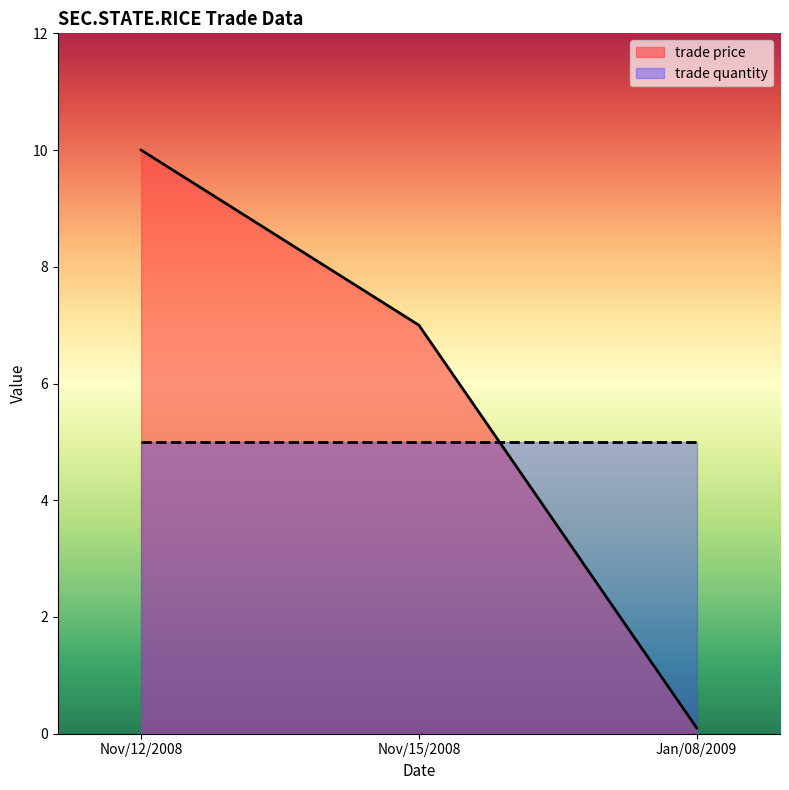

What is the greatest value displayed?

10.0